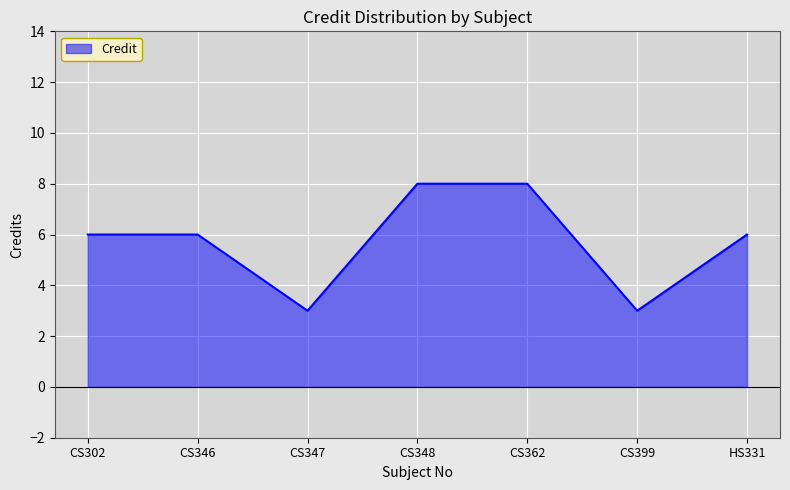

Count the values in the range 3 to 8.

7